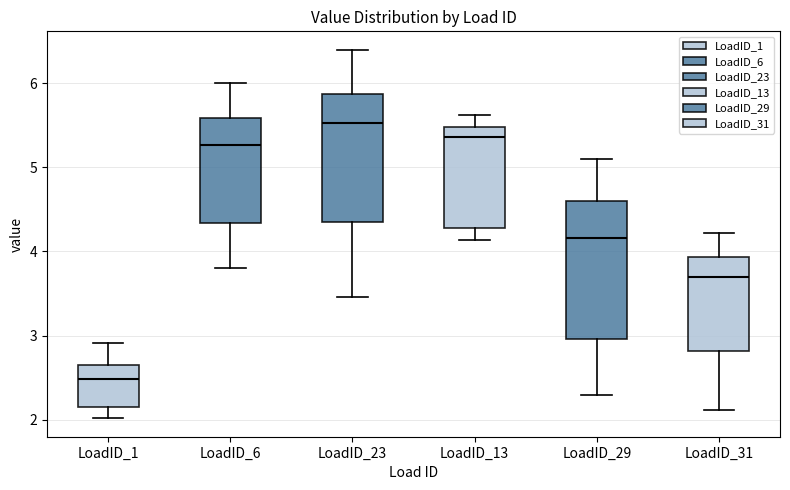

Reading left to right, transcribe this box plot: for each box, give where its median line is, the range the box spans, and where its two whiskers end, as read against the y-axis. The values are not printed on the chart, so give them approximately, as read against the axis.

LoadID_1: median 2.5, box 2.2 to 2.7, whiskers 2.0 to 2.9
LoadID_6: median 5.3, box 4.3 to 5.6, whiskers 3.8 to 6.0
LoadID_23: median 5.5, box 4.4 to 5.9, whiskers 3.5 to 6.4
LoadID_13: median 5.4, box 4.3 to 5.5, whiskers 4.1 to 5.6
LoadID_29: median 4.2, box 3.0 to 4.6, whiskers 2.3 to 5.1
LoadID_31: median 3.7, box 2.8 to 3.9, whiskers 2.1 to 4.2